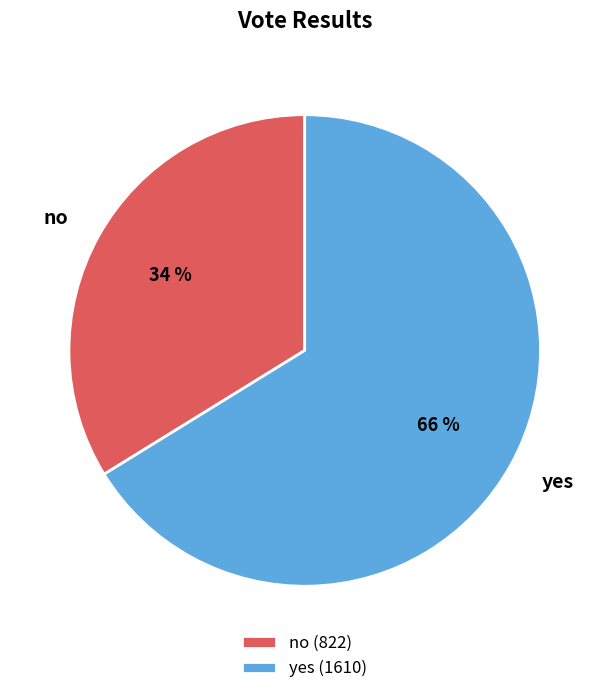

How many segments does this pie chart have?

2